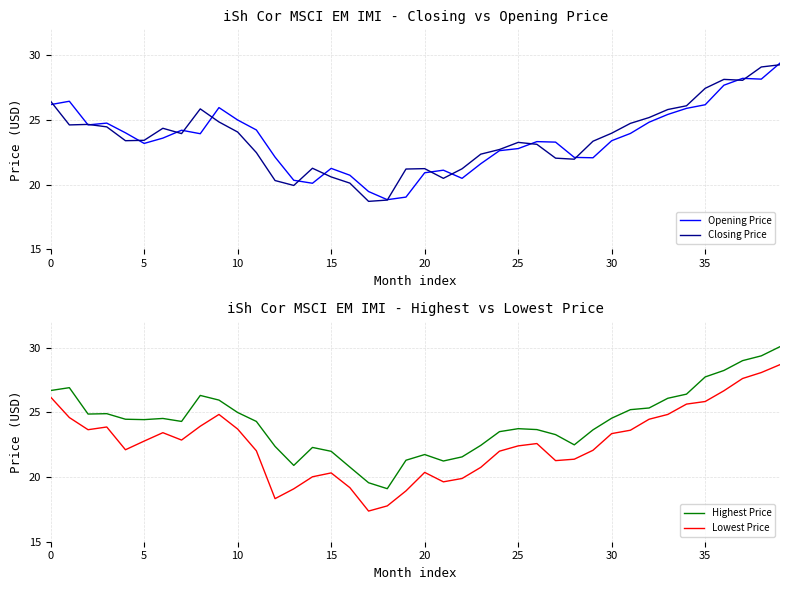

What is the lowest value of the Closing Price series?

18.7